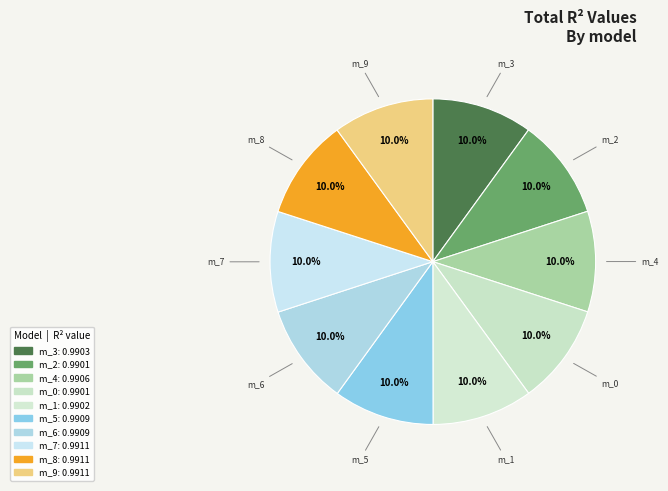

Does any single category account for the majority?

No